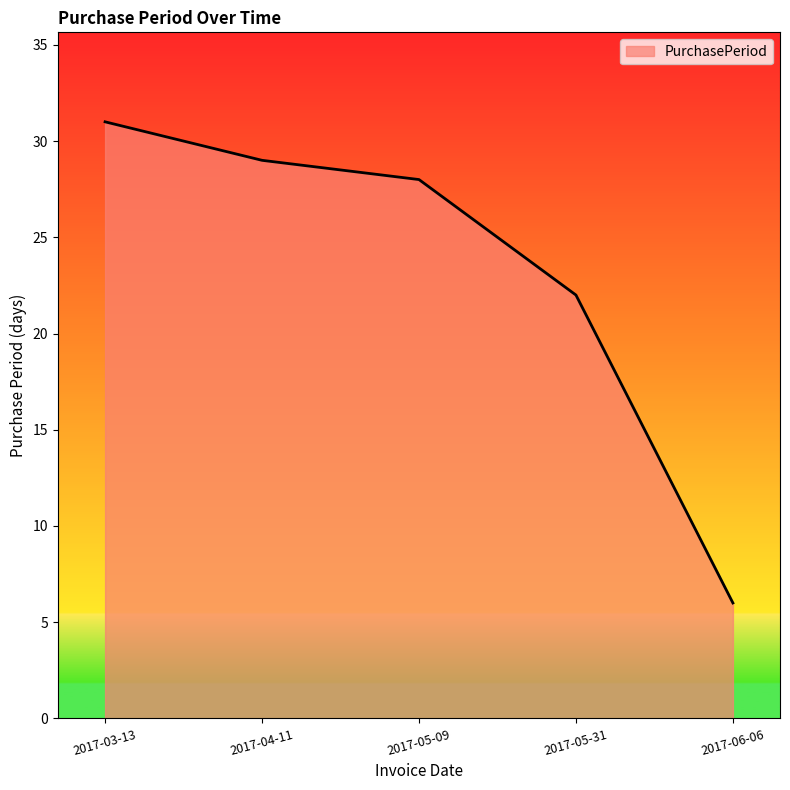

Where does the data first go above 28?

2017-03-13